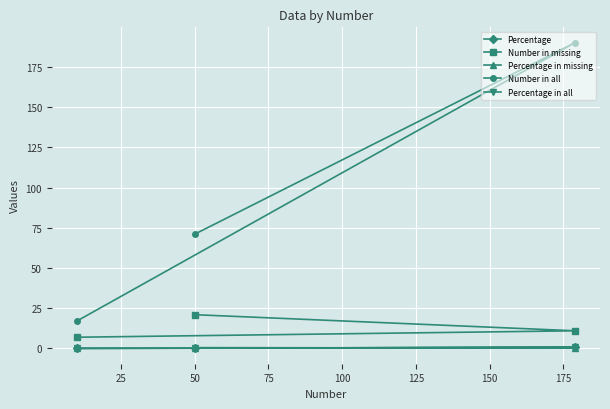

List the series in order of their peak value, lowest first.

Percentage in missing, Percentage in all, Percentage, Number in missing, Number in all